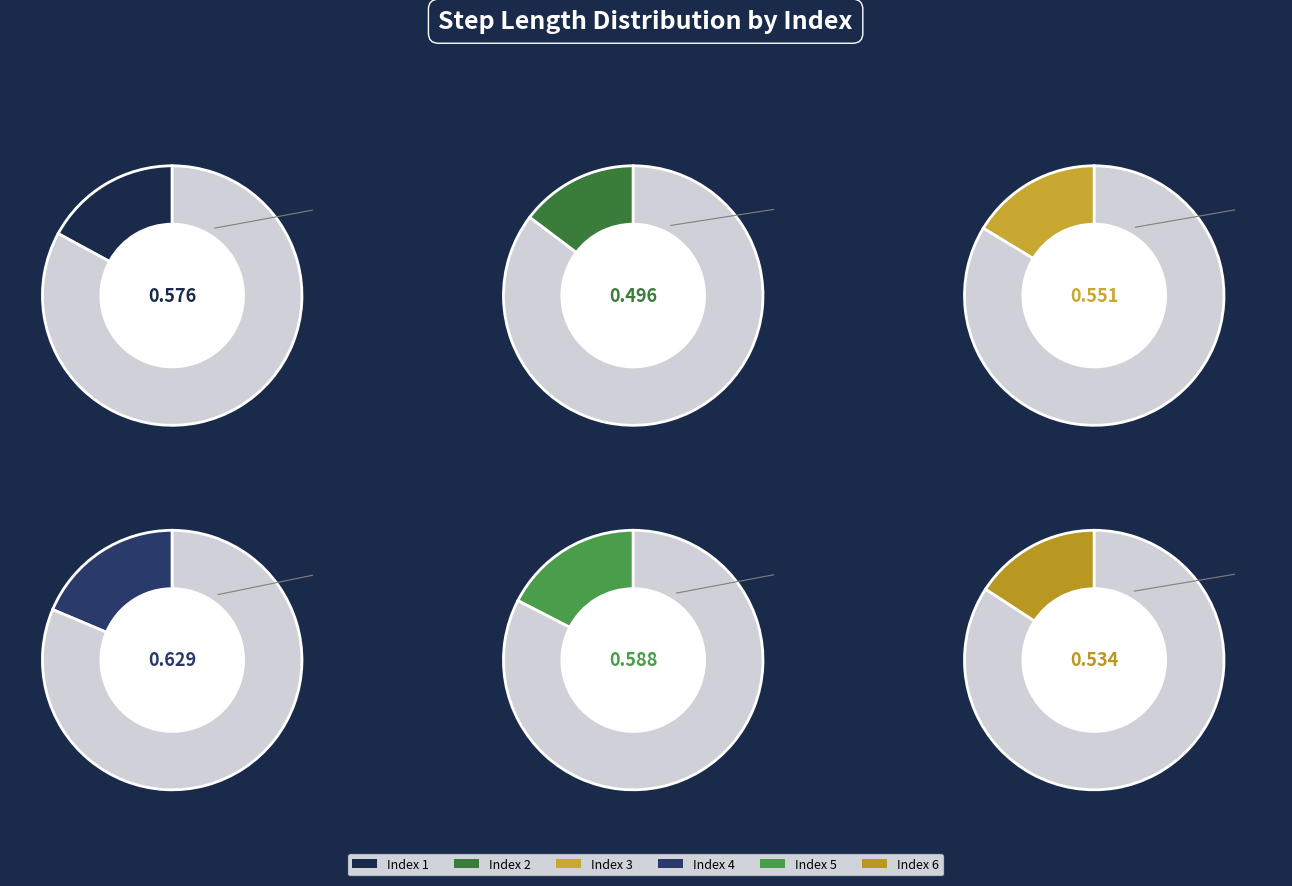

How many slices are in this pie chart?

6